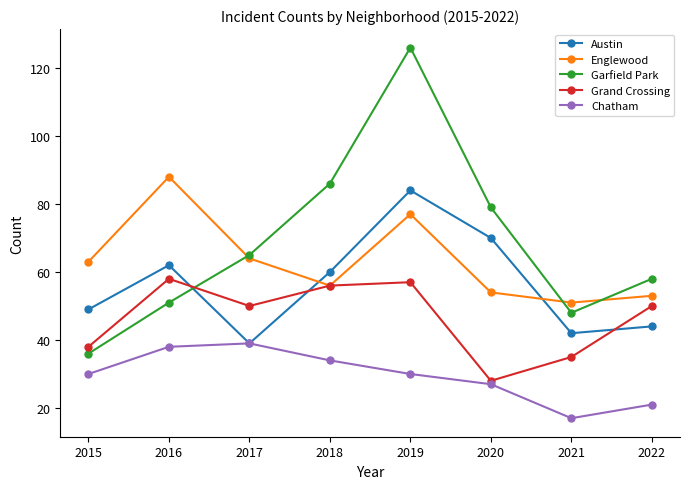

What value does the Garfield Park series have at 2019, to the nearest 5?

125